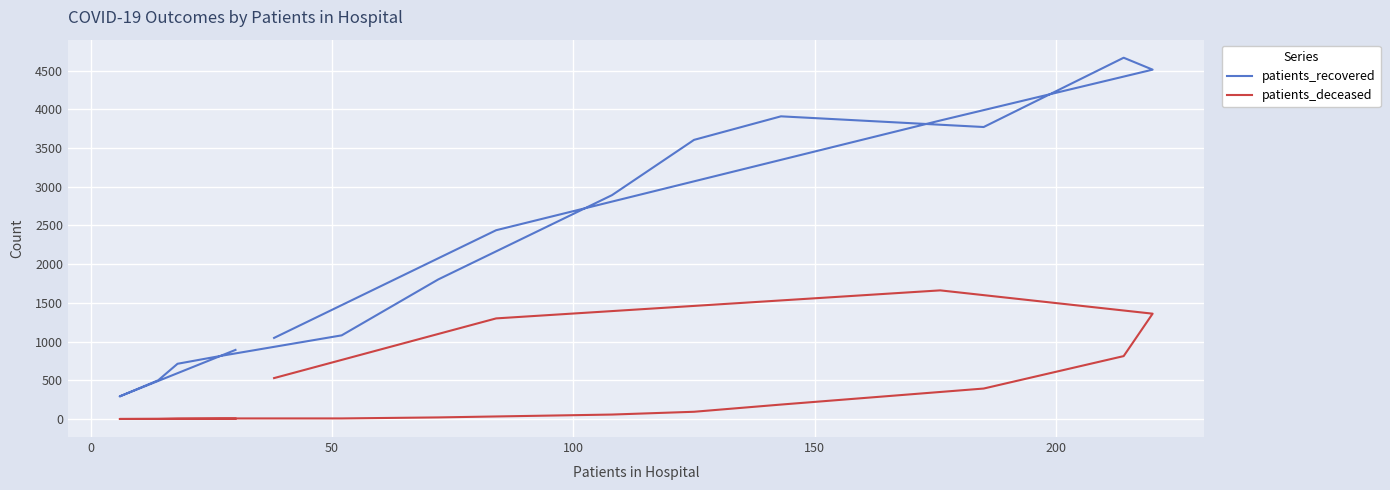

What is the value of the patients_deceased point at the 9th from the left?

94